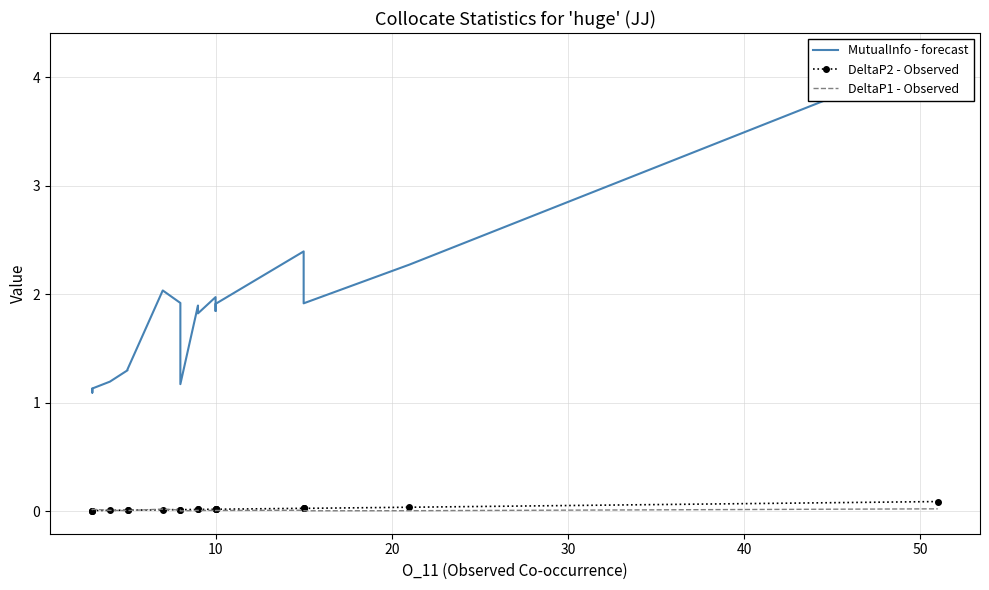

How many interior local peaks does the DeltaP2 - Observed series have?

4